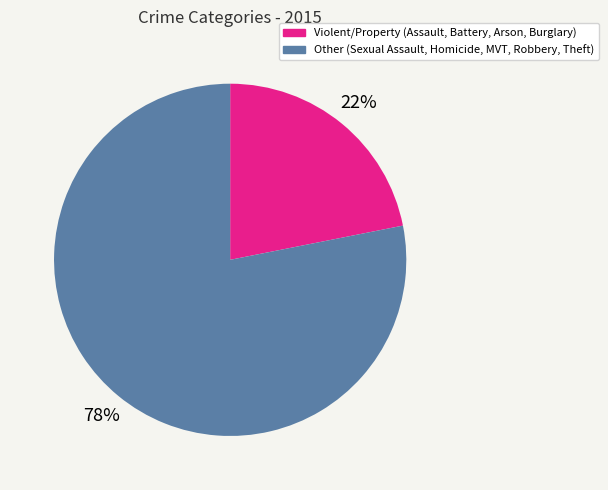

Does any single category account for the majority?

Yes